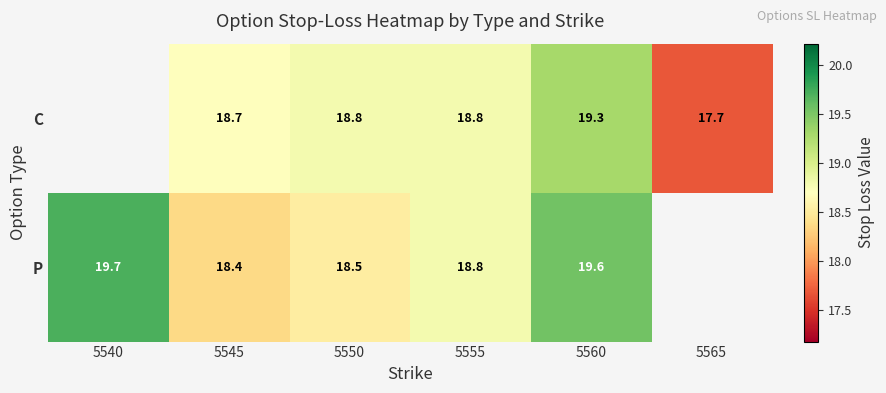

Rank the series at 5550 from highest to lowest value.

C, P